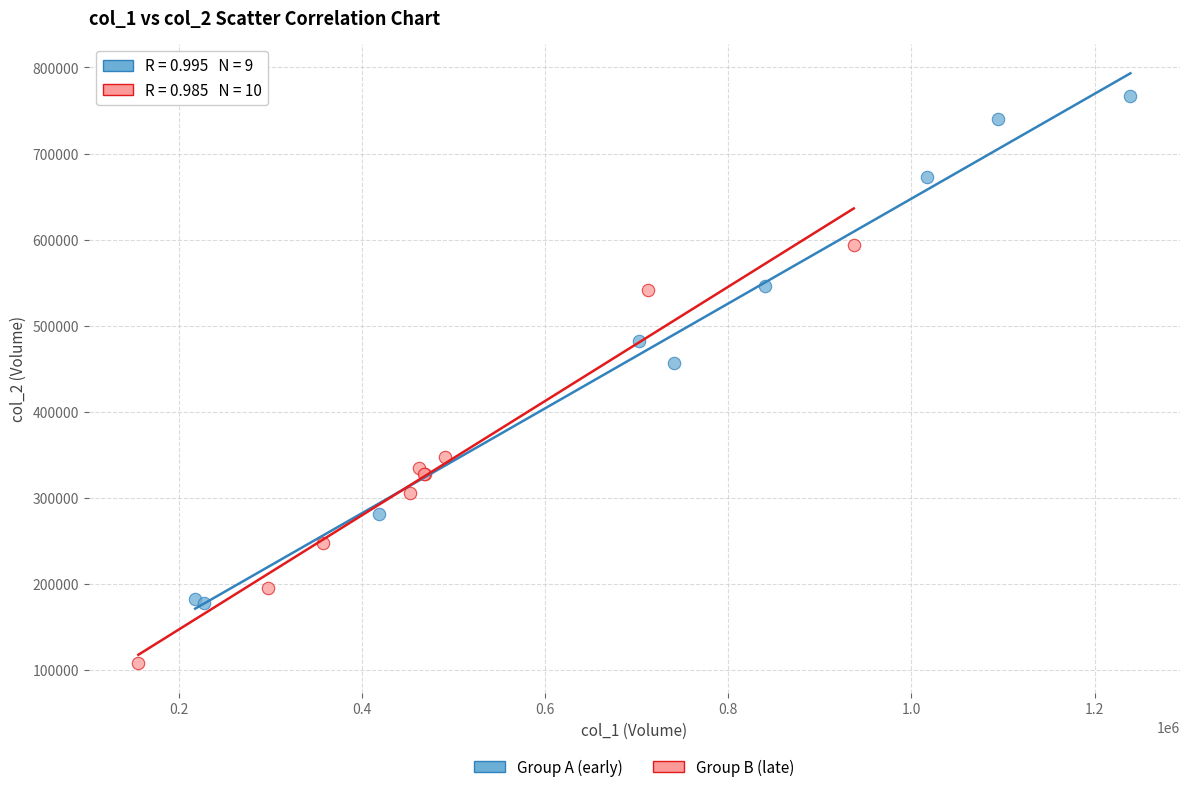

Which series reaches the minimum Y coordinate?

Group B (late)